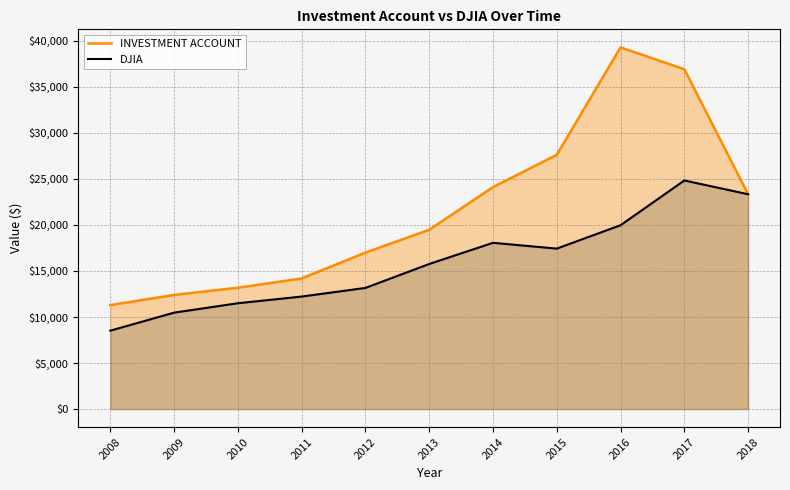

True or false: DJIA and INVESTMENT ACCOUNT intersect in this chart.

False